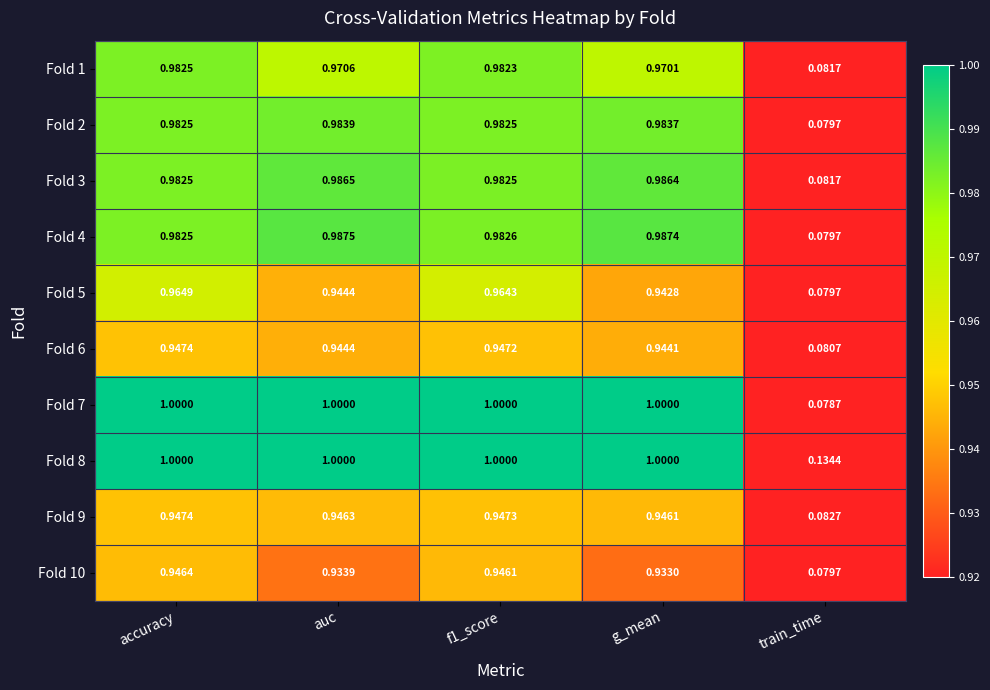

Which label corresponds to the smallest value in the chart?

train_time